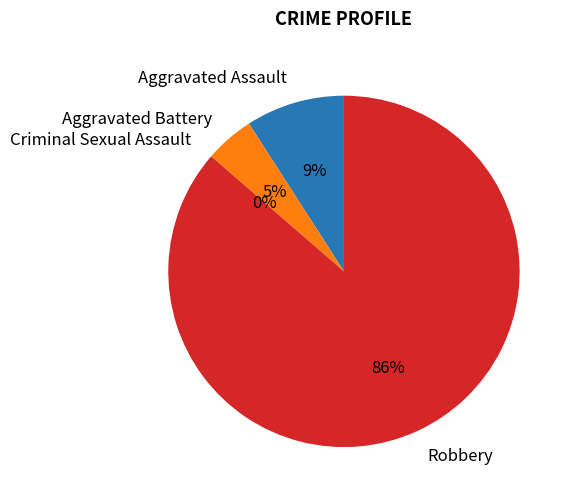

Count the number of slices in the pie.

4